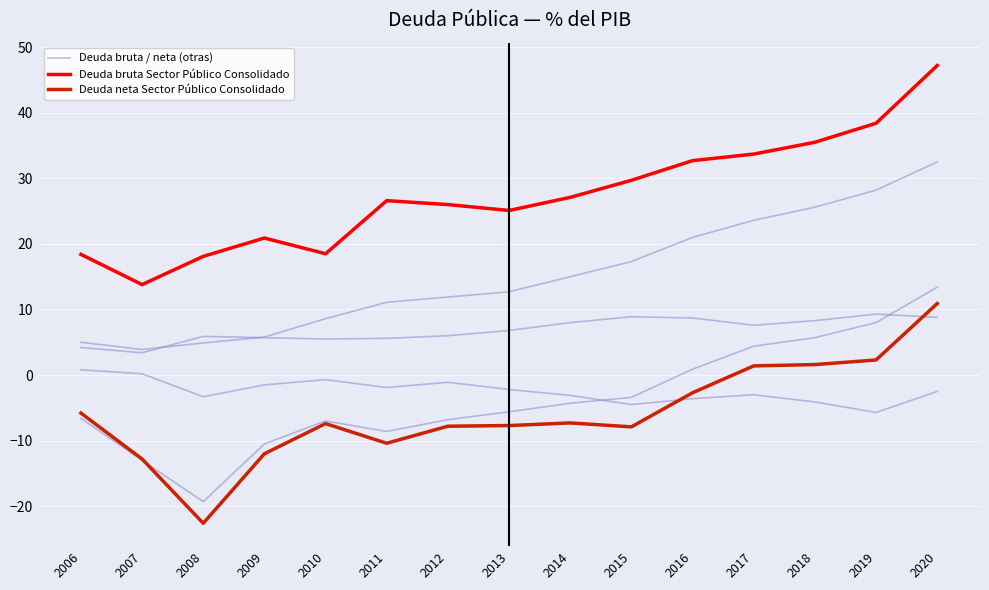

What are all the series names shown in the legend?

Deuda bruta / neta (otras), Deuda bruta Sector Público Consolidado, Deuda neta Sector Público Consolidado